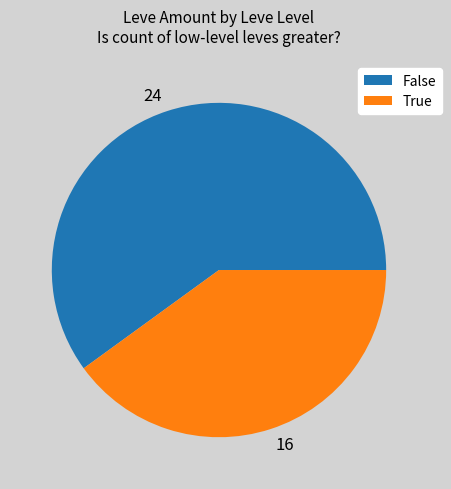

What is the ratio of the value at 16 to the value at 24?

0.7